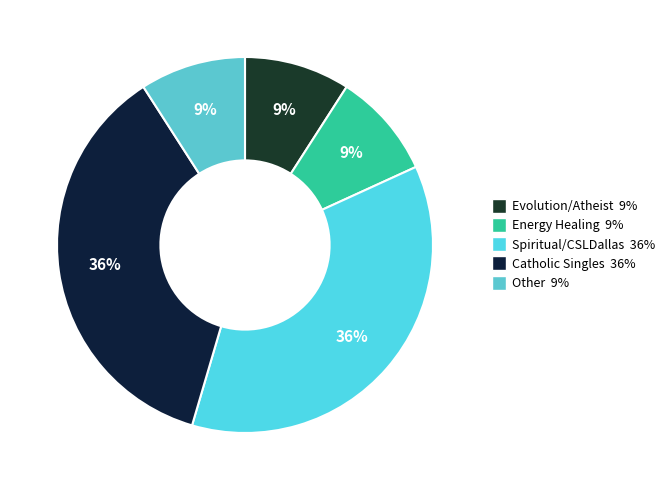

To the nearest percent, what percentage of the pie is Other?

9%